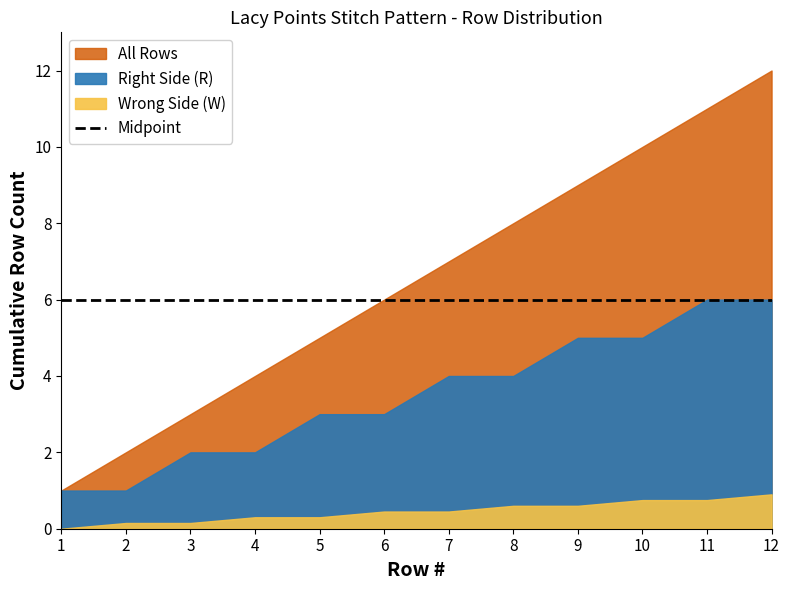

What is the difference between the maximum and second lowest values in the Right Side (R) series?

11